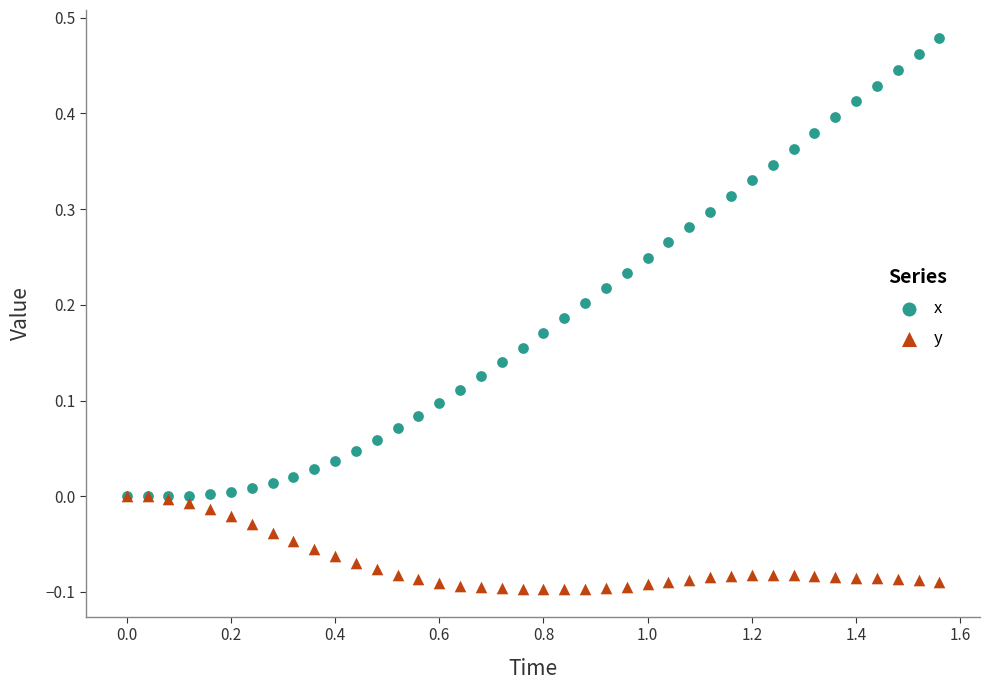

Which series reaches the maximum Y coordinate?

x